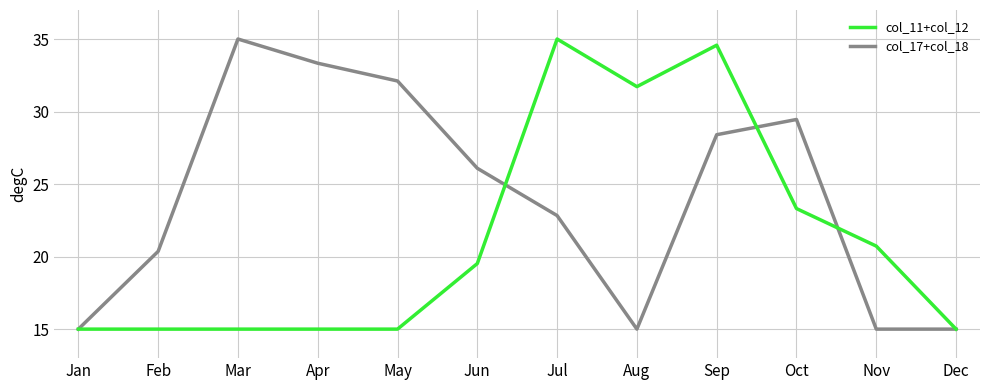

What is the lowest value of the col_11+col_12 series?

15.0